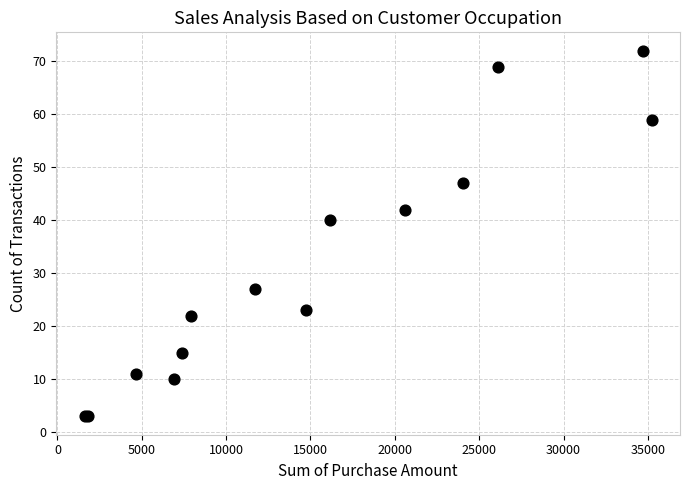

What Y value in the scatter plot is closest to 37?

40